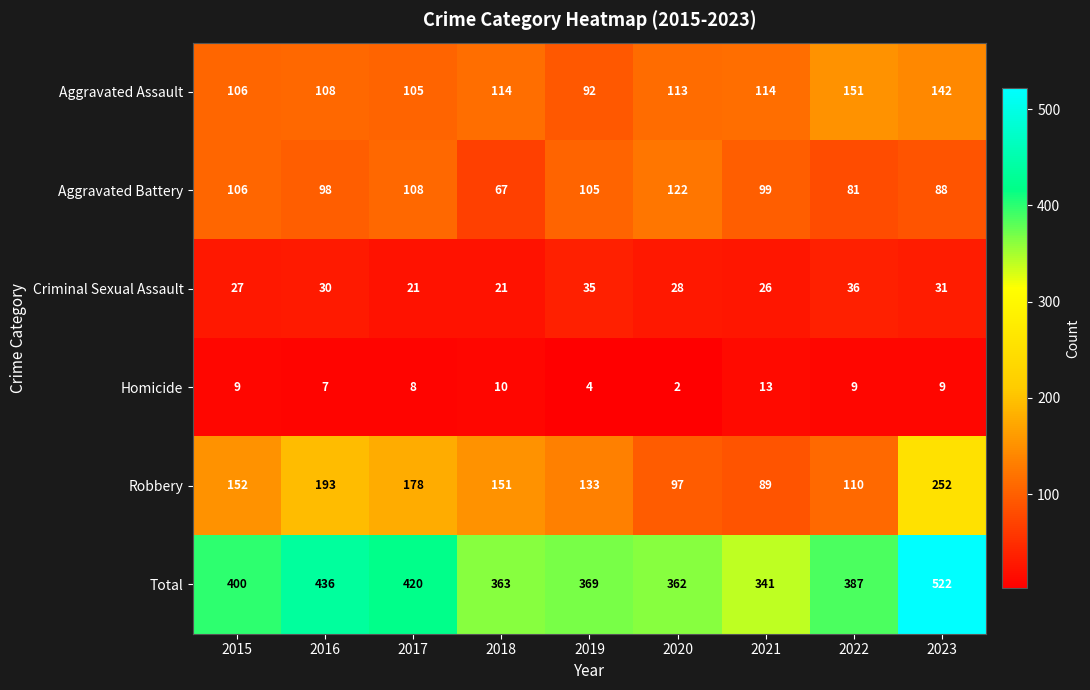

Count the number of data series in this chart.

6